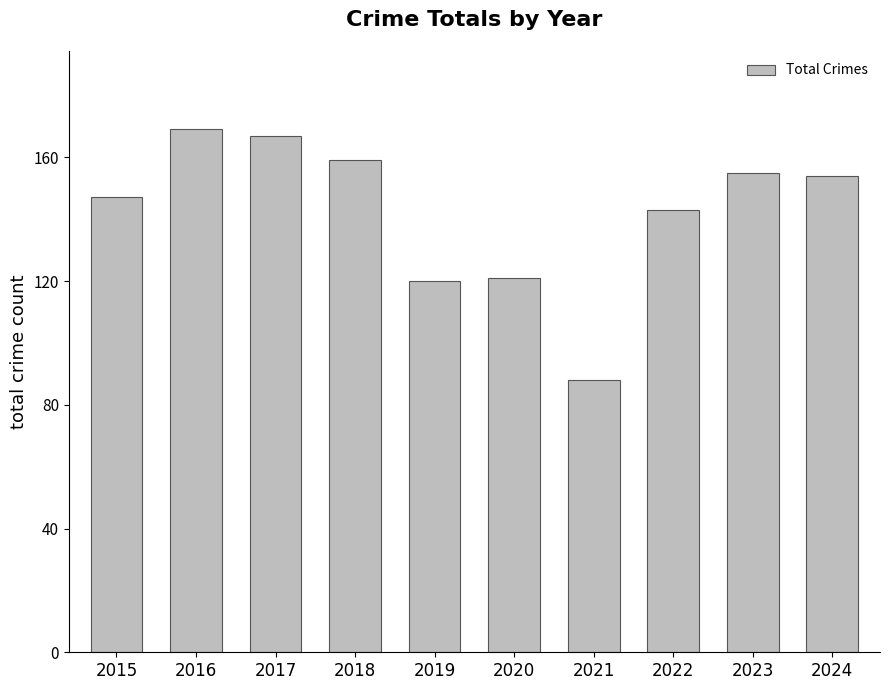

Which category has the lowest value across all series?

2021